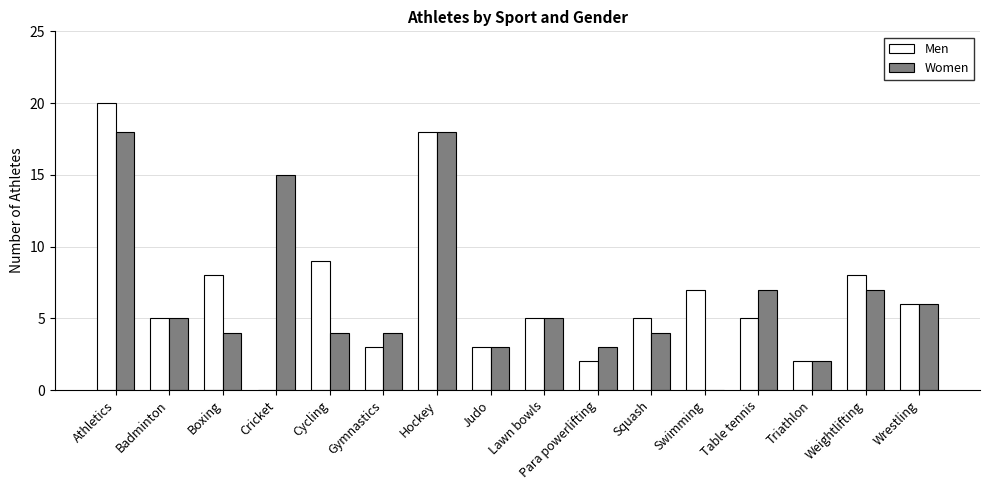

What is the greatest value displayed?

20